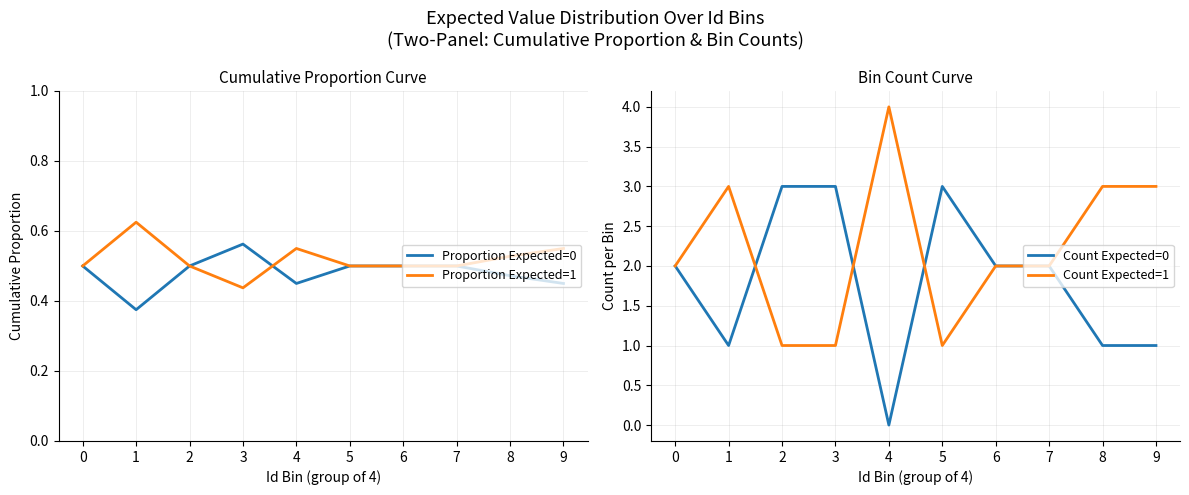

What is the difference between the maximum and minimum values in the Proportion Expected=0 series?

0.2